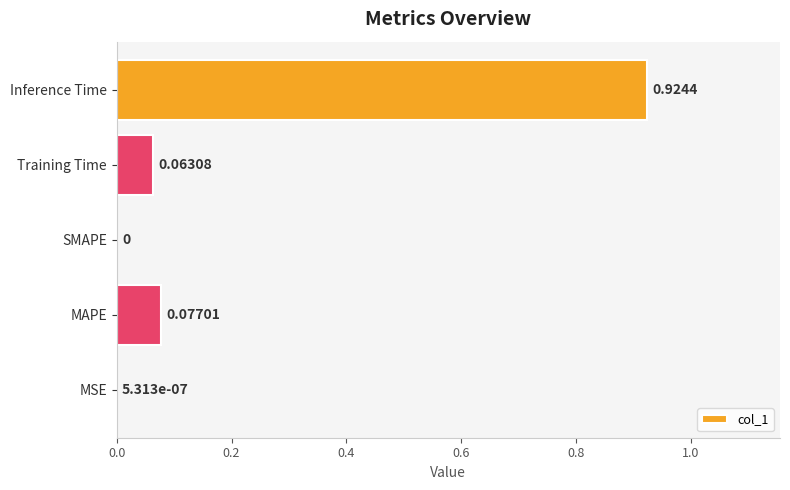

Which has a higher value, Training Time or MAPE?

MAPE